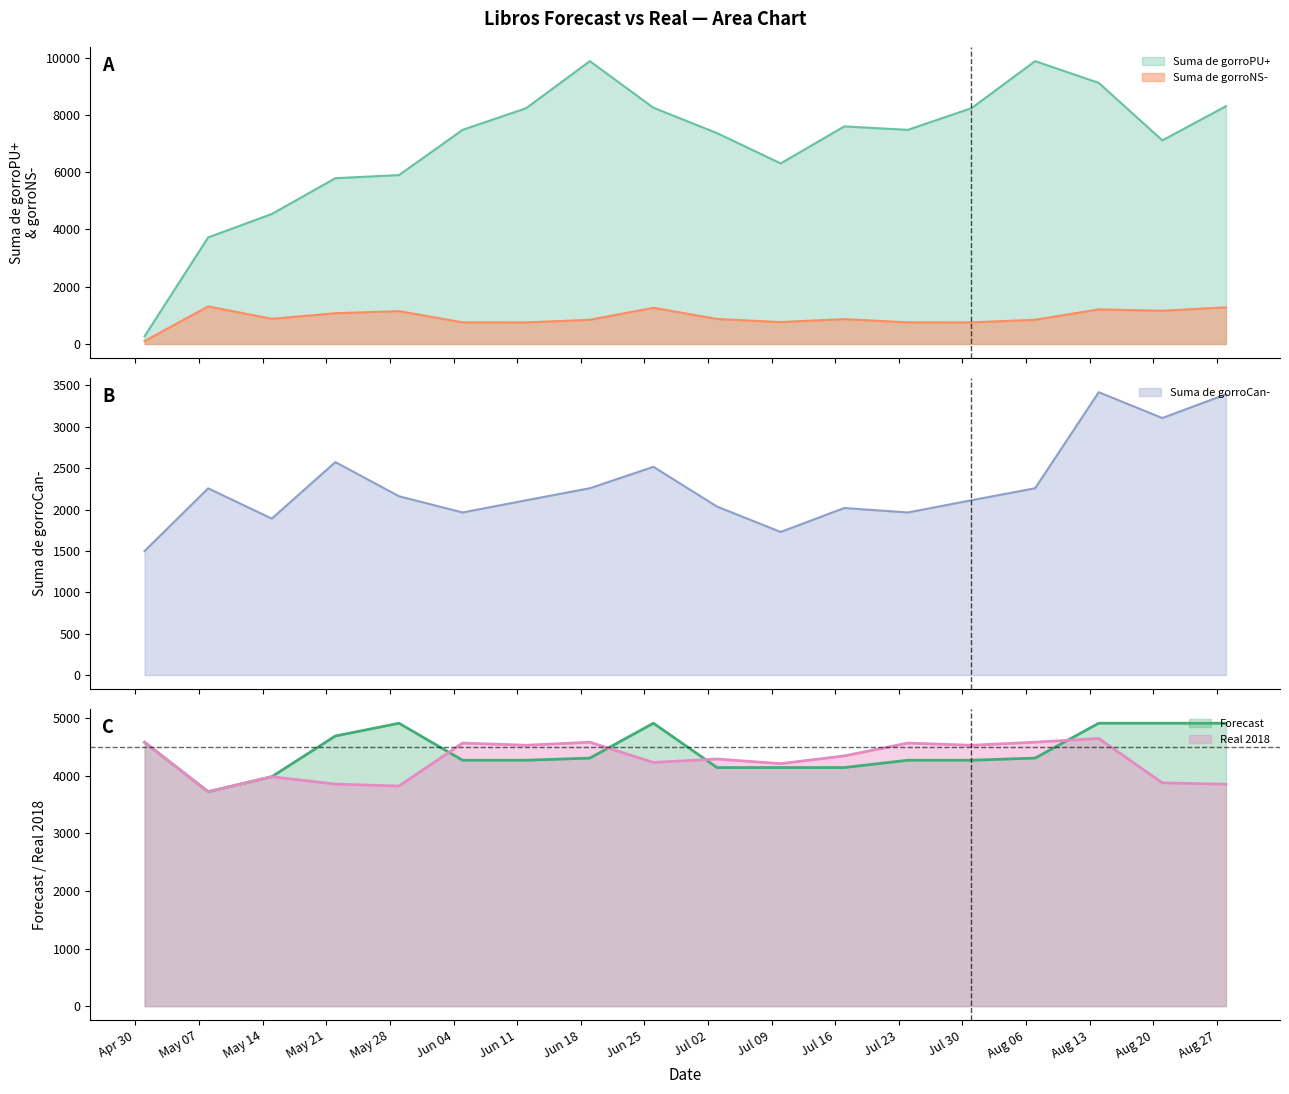

True or false: Suma de gorroCan- and Suma de gorroNS- cross at least once.

False